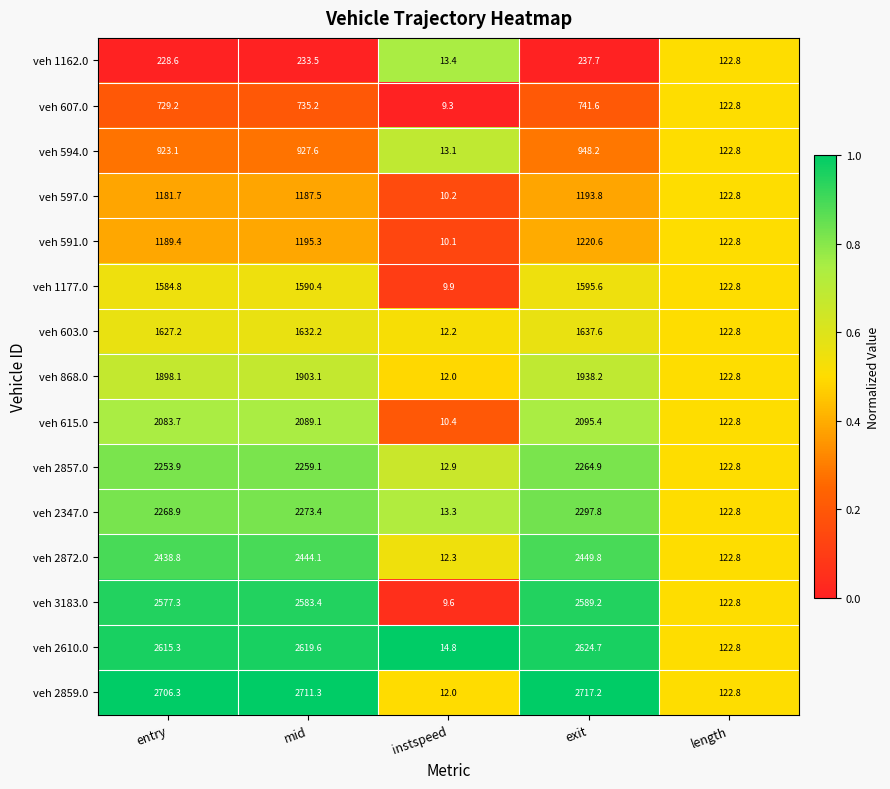

Is the value of veh 3183.0 at instspeed greater than the value of veh 2347.0 at length?

No